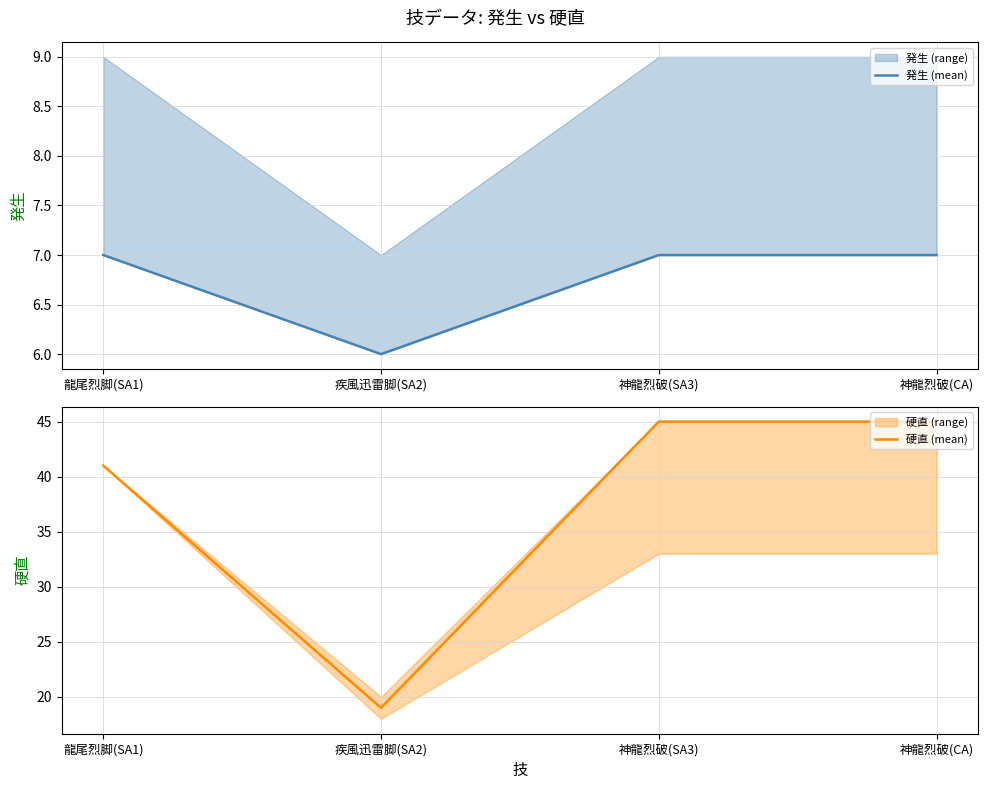

What is the sum of the 硬直 (mean) values at 神龍烈破(SA3) and 龍尾烈脚(SA1)?

86